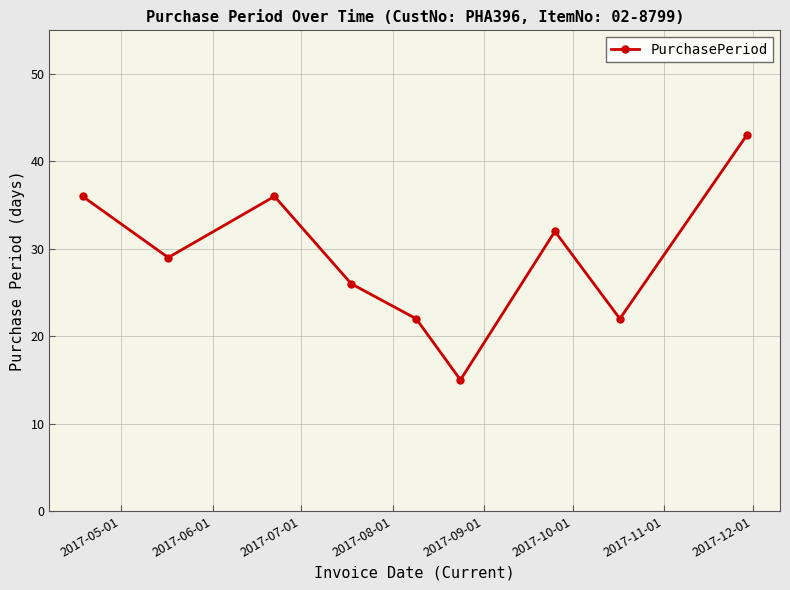

Reading left to right, what are all the values shown in this chart?

36	29	36	26	22	15	32	22	43